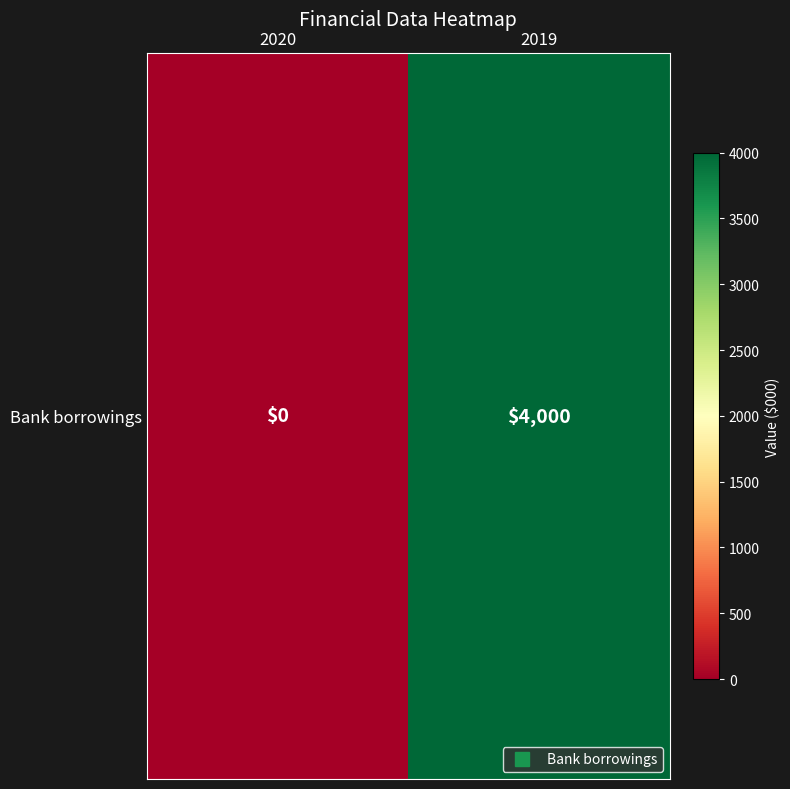

Reading right to left, list all the values displayed in this chart.

4000	0